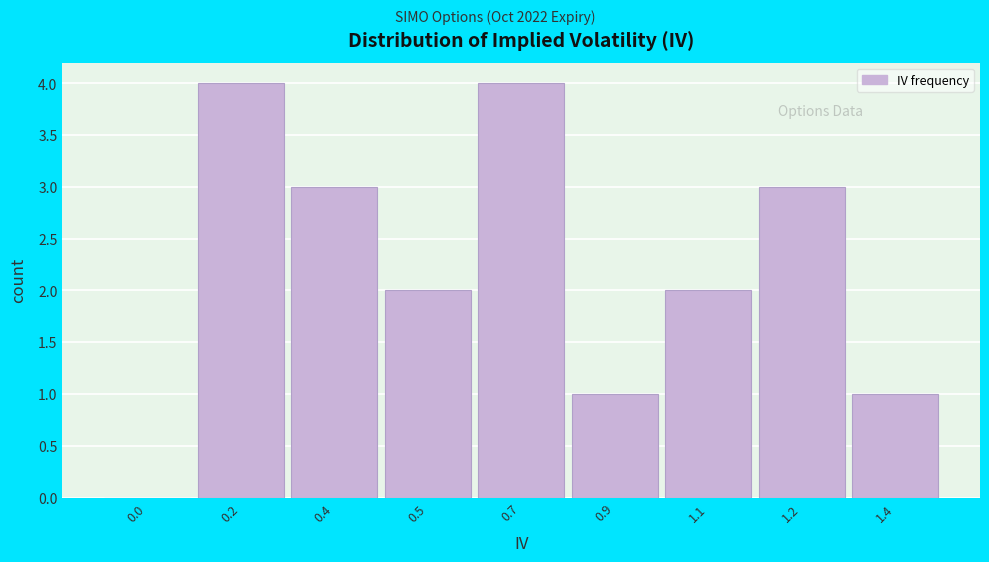

Reading left to right, transcribe all the data shown in this chart.

0.0=0	0.2=4	0.4=3	0.5=2	0.7=4	0.9=1	1.1=2	1.2=3	1.4=1